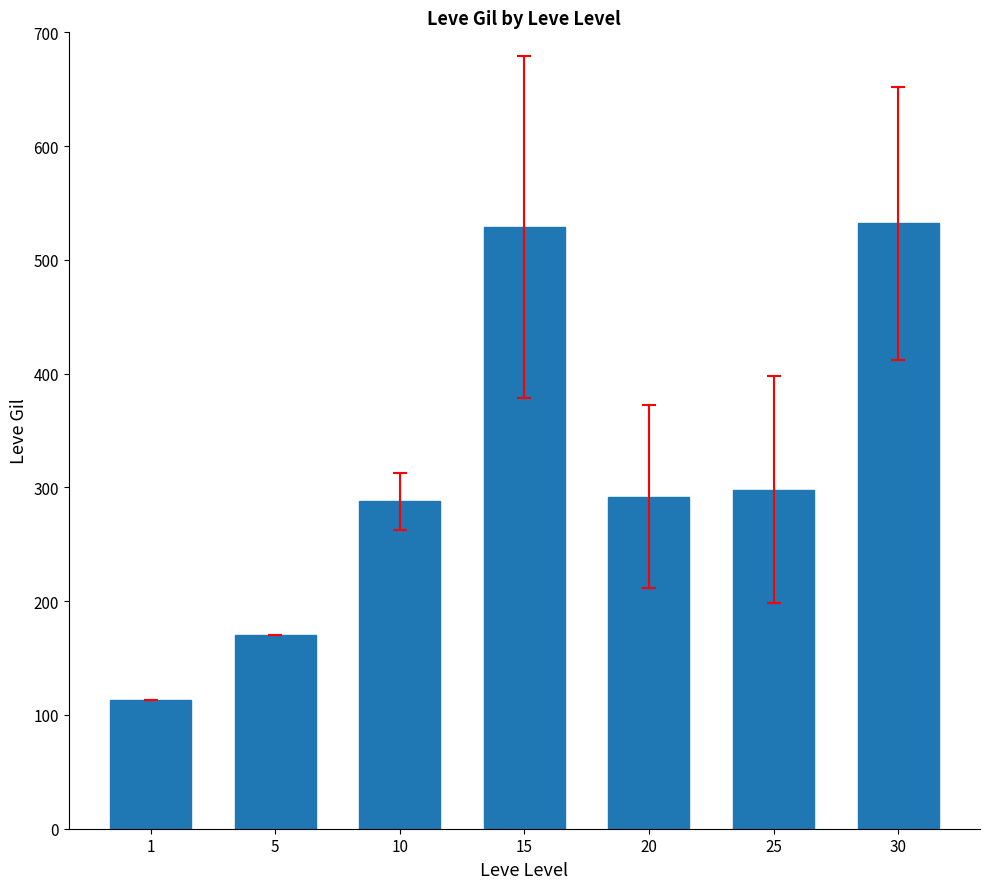

Does the chart contain stacked bars?

No